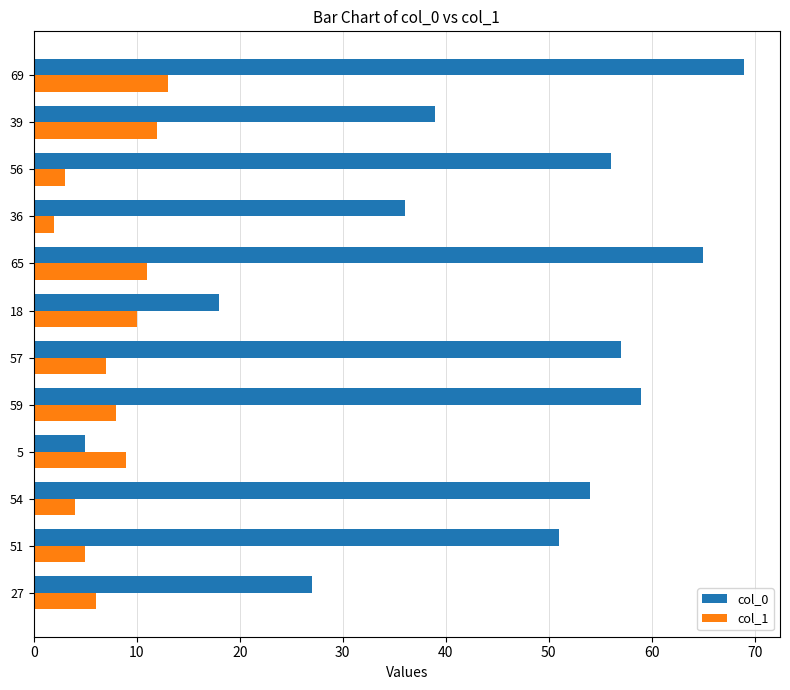

At which category is the sum across all series the highest?

69